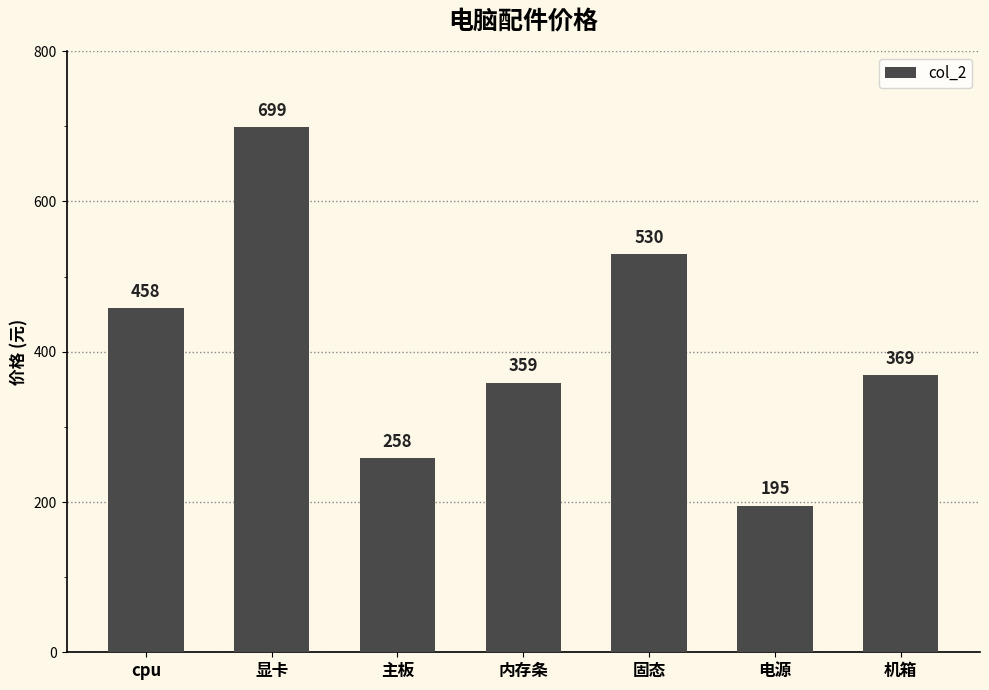

List the labels in order of value, largest first.

显卡, 固态, cpu, 机箱, 内存条, 主板, 电源